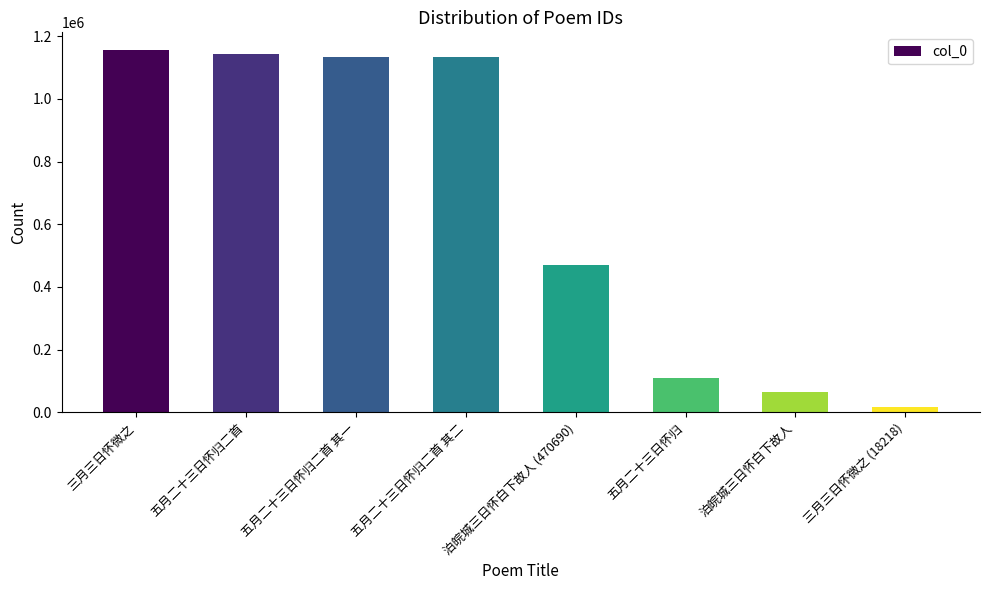

How many distinct data groups are displayed?

1